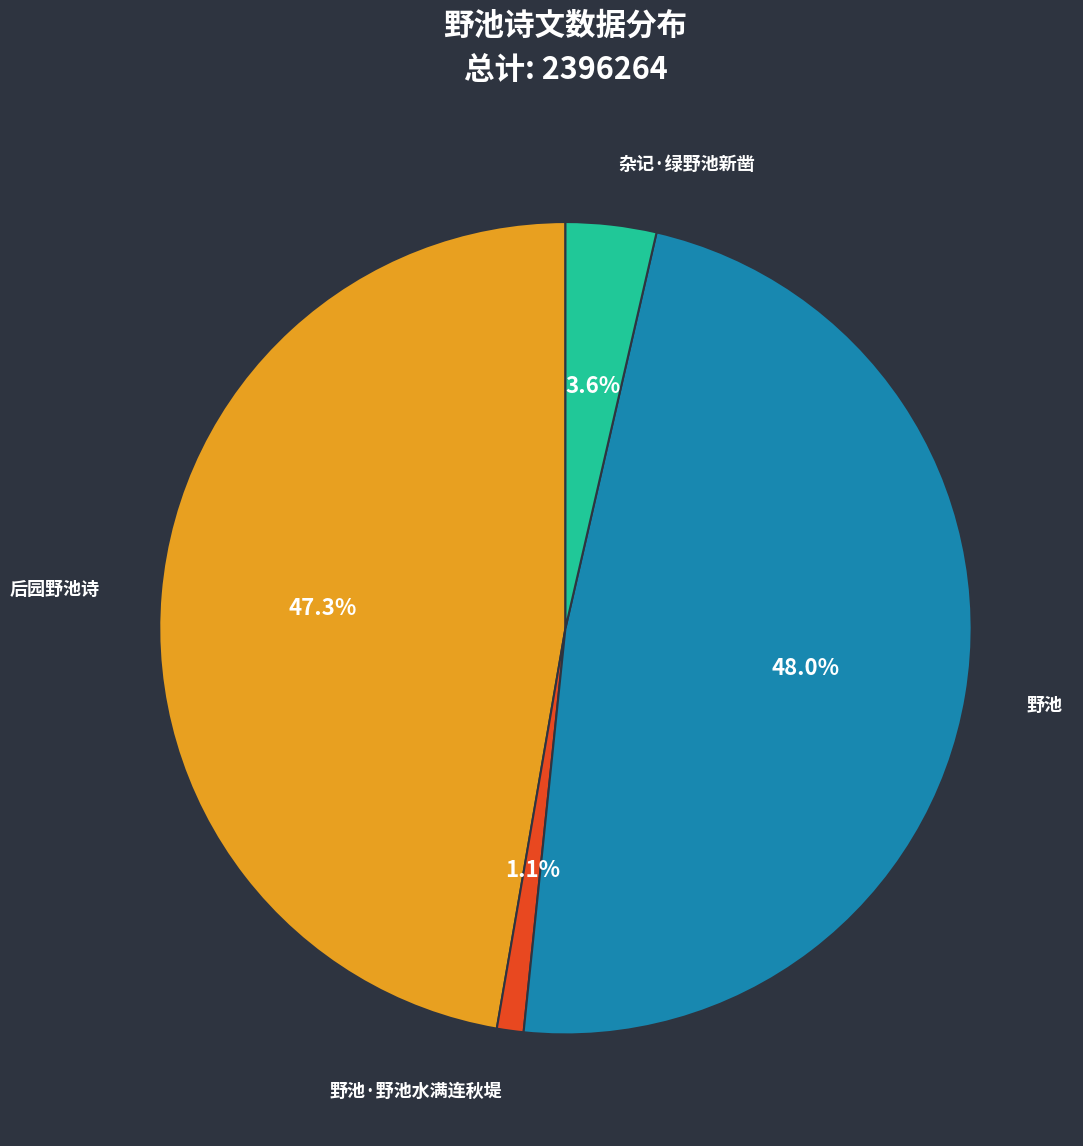

Is there any slice that represents more than half of the pie?

No